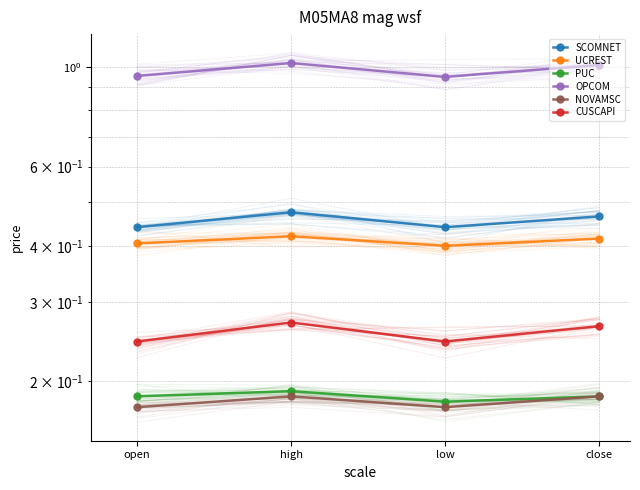

The value of SCOMNET at low is 0.4. True or false?

True